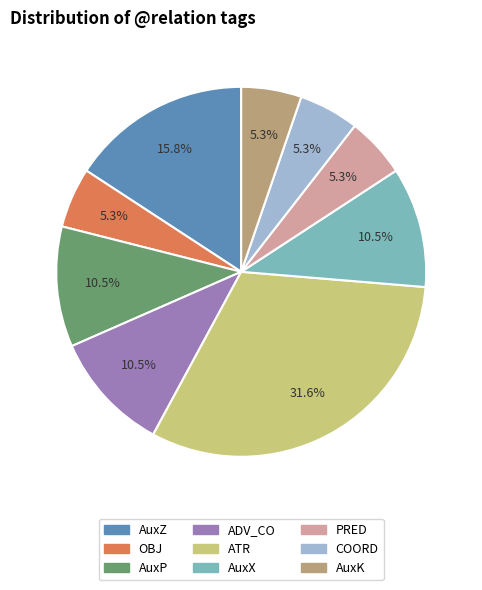

Is there any slice that represents more than half of the pie?

No